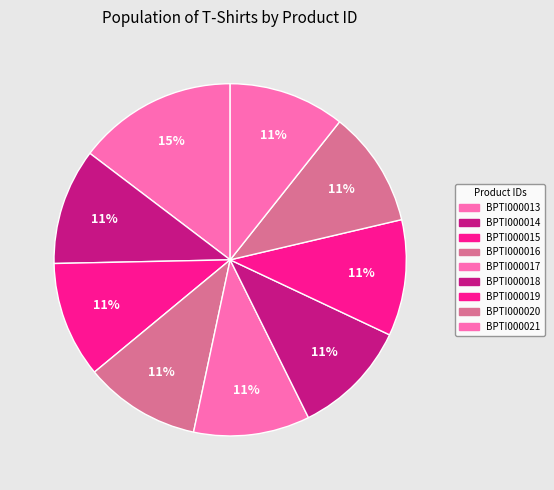

Is there a majority slice in this chart?

No